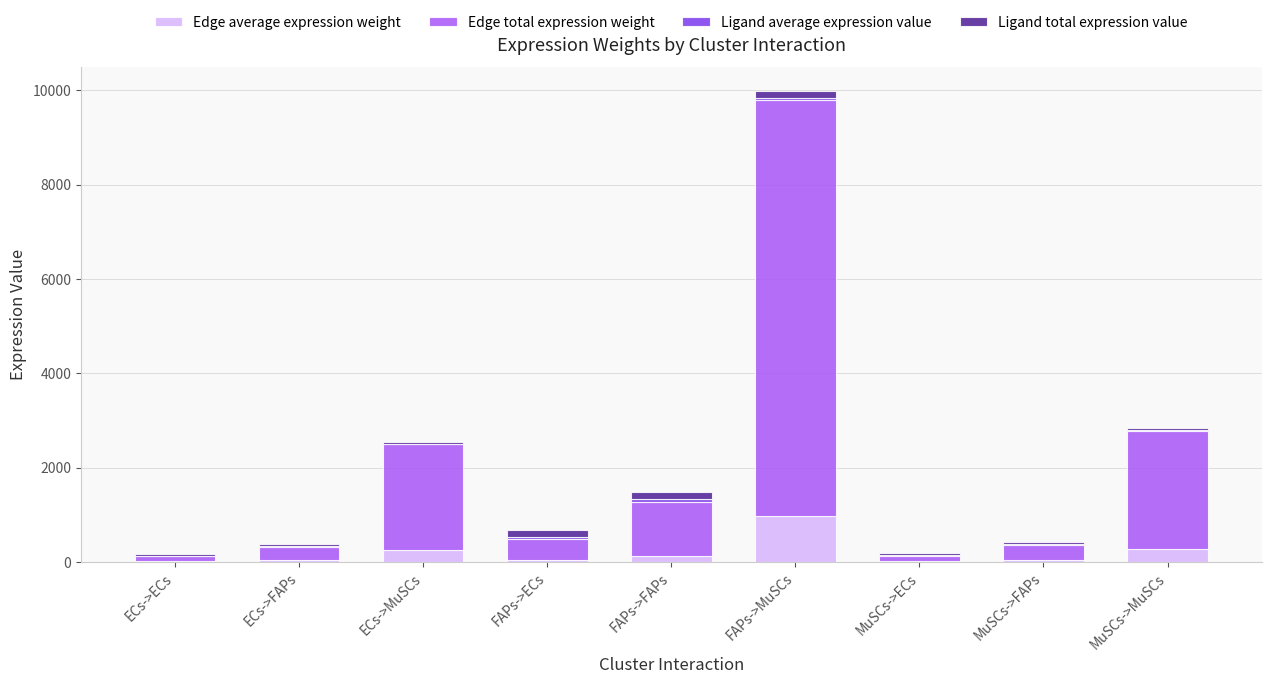

At which label does Ligand average expression value first exceed 14?

FAPs->ECs